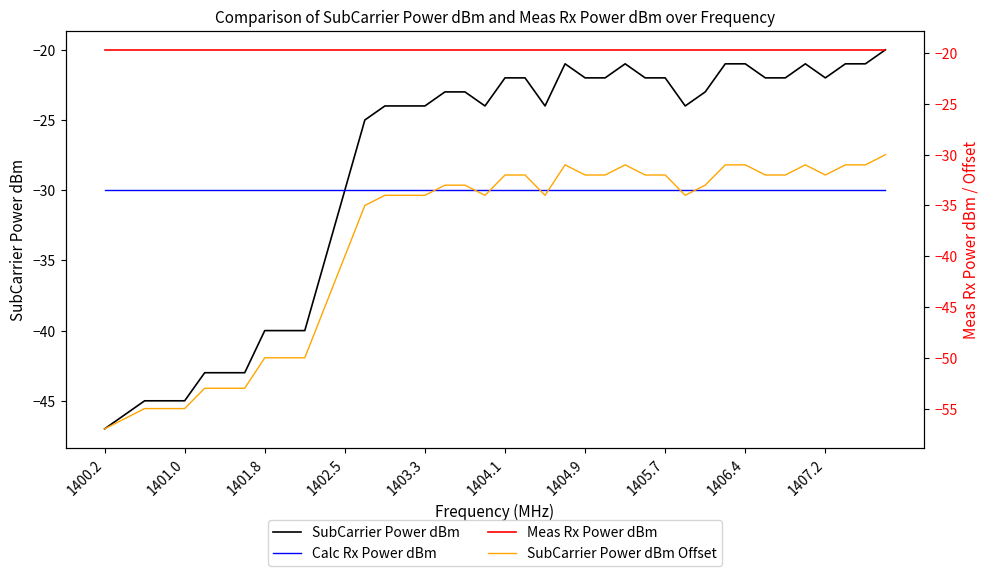

True or false: SubCarrier Power dBm and Calc Rx Power dBm cross at least once.

False